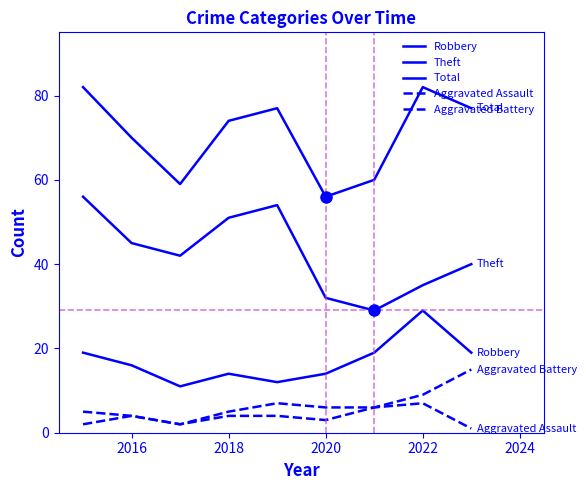

What is the value of the Aggravated Assault point at the 9th from the left?

1